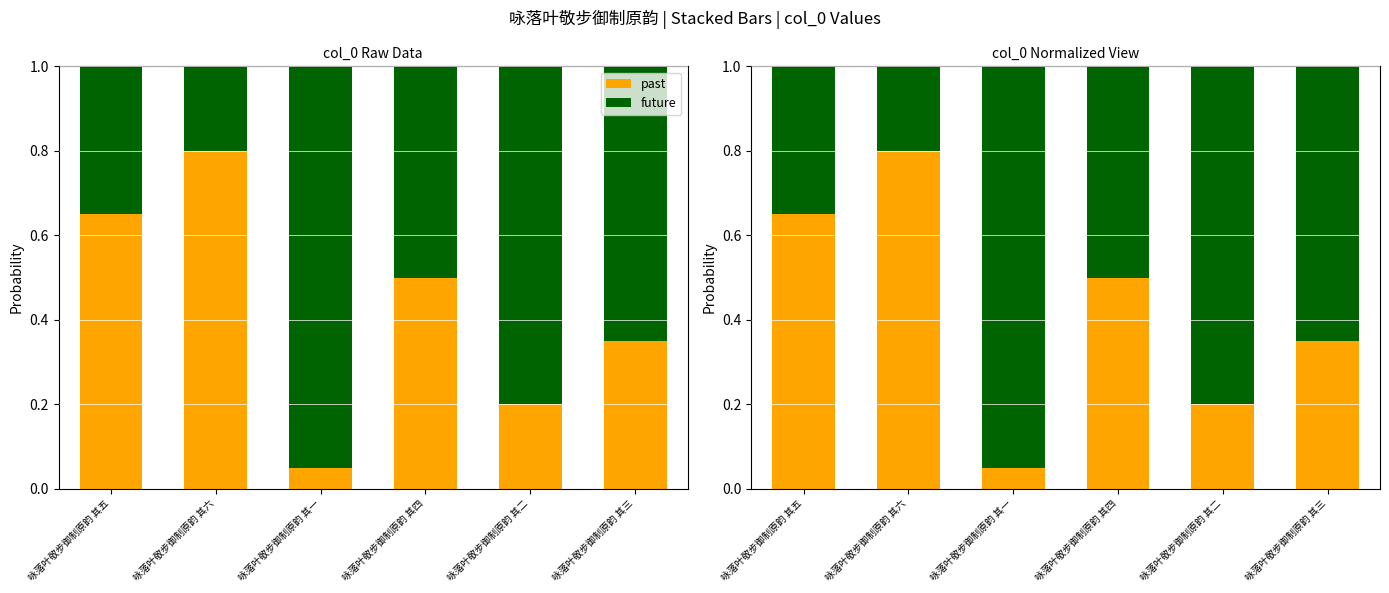

What is the sum of all future values?

3.5